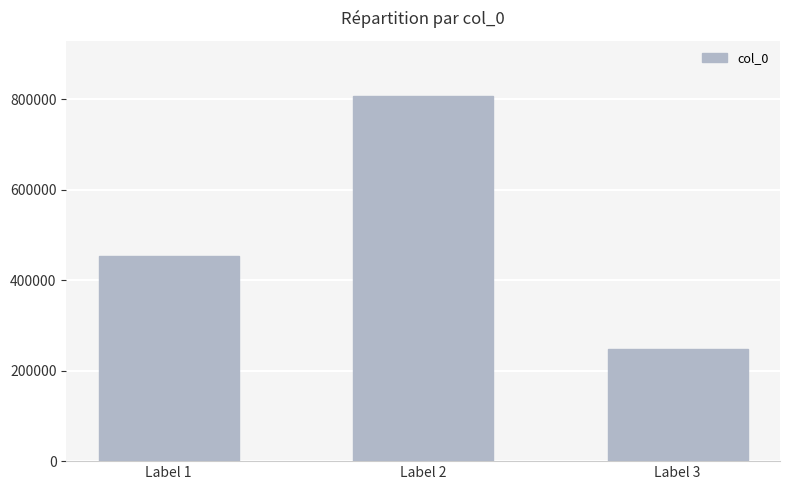

What is the value of the 1st bar from the left?

453063